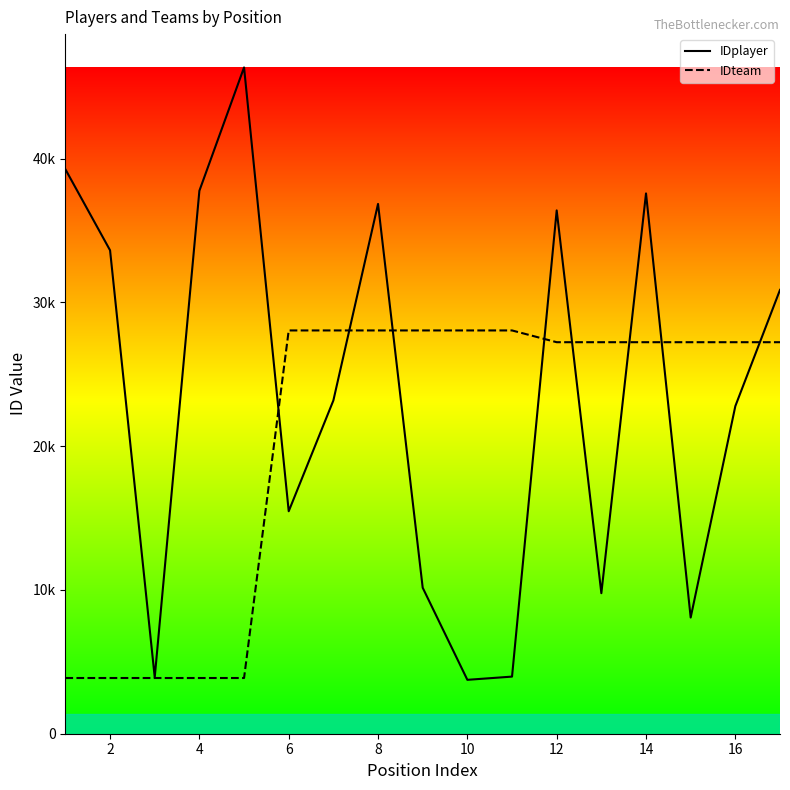

What is the difference between the second highest and minimum values in the IDplayer series?

35506